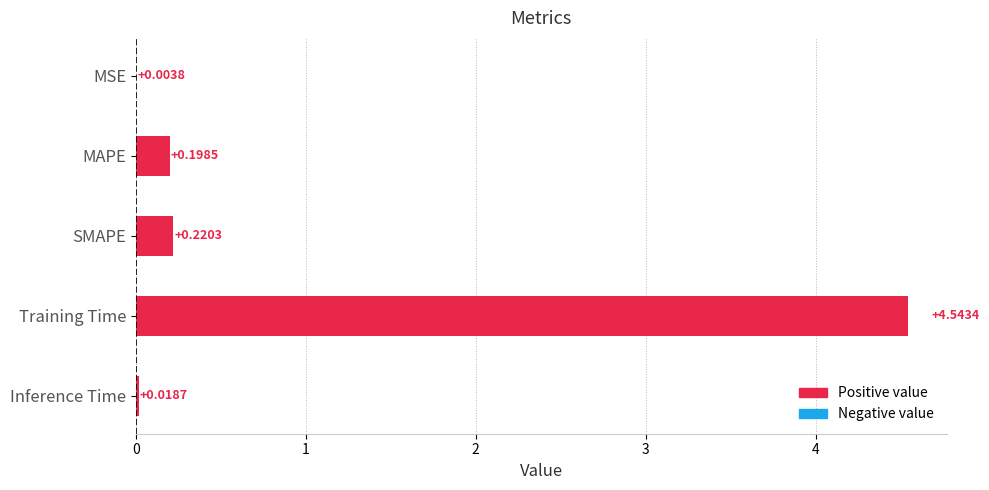

Where is the data nearest to the value 2?

SMAPE